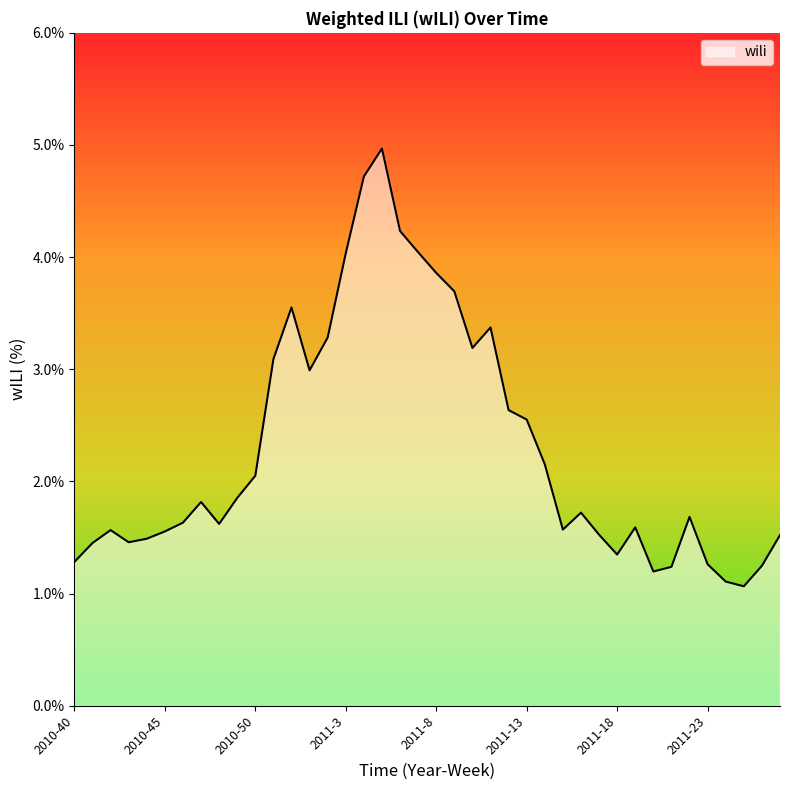

How many lines are shown in the chart?

1